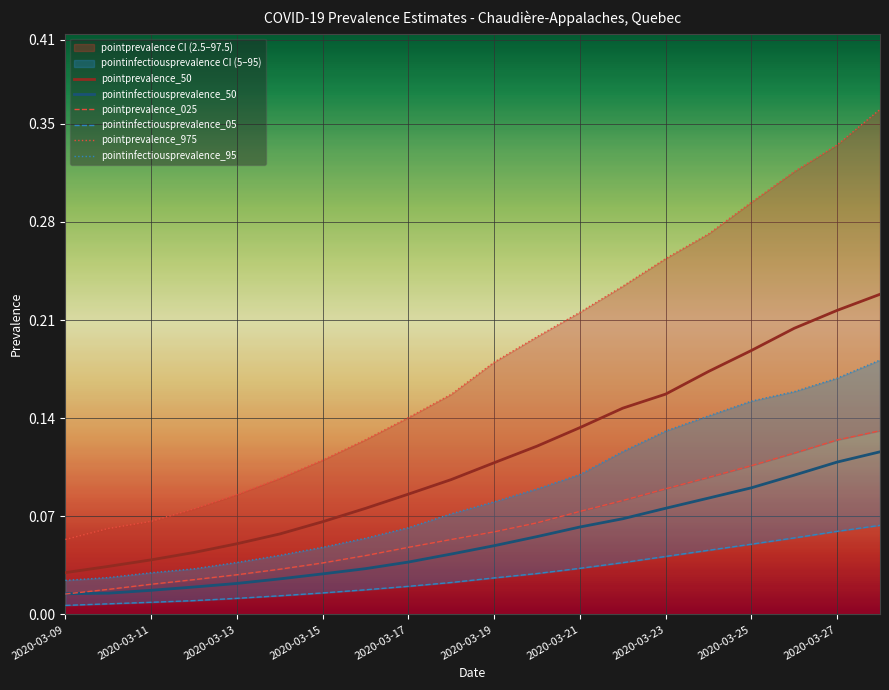

True or false: pointinfectiousprevalence_50 has a value of 0.1 at 2020-03-15.

False